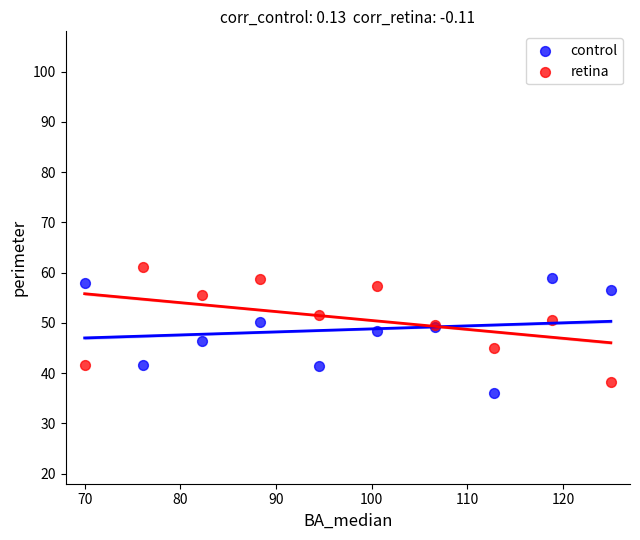

What are all the series names shown in the legend?

control, retina